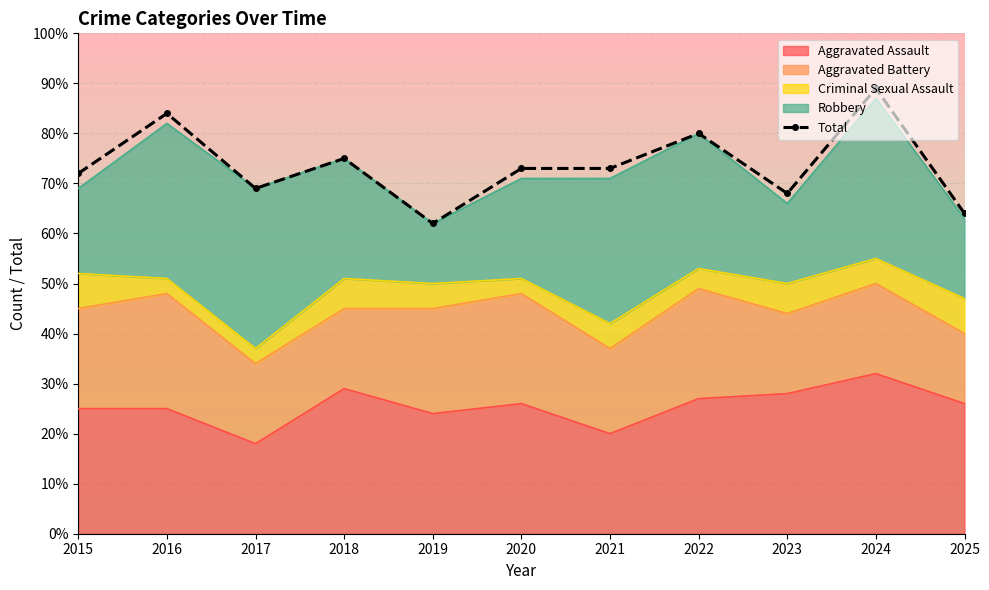

What is the sum of the values at 2023 and 2019?

130